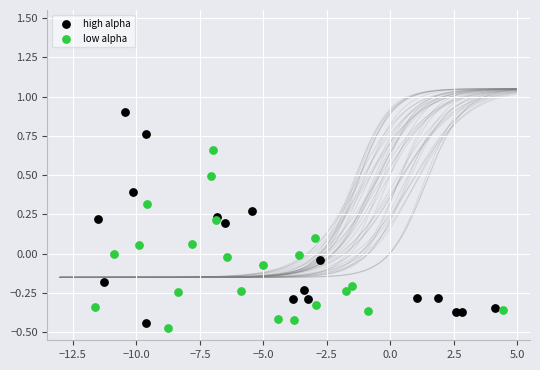

Which series has the largest Y range (max minus min)?

high alpha